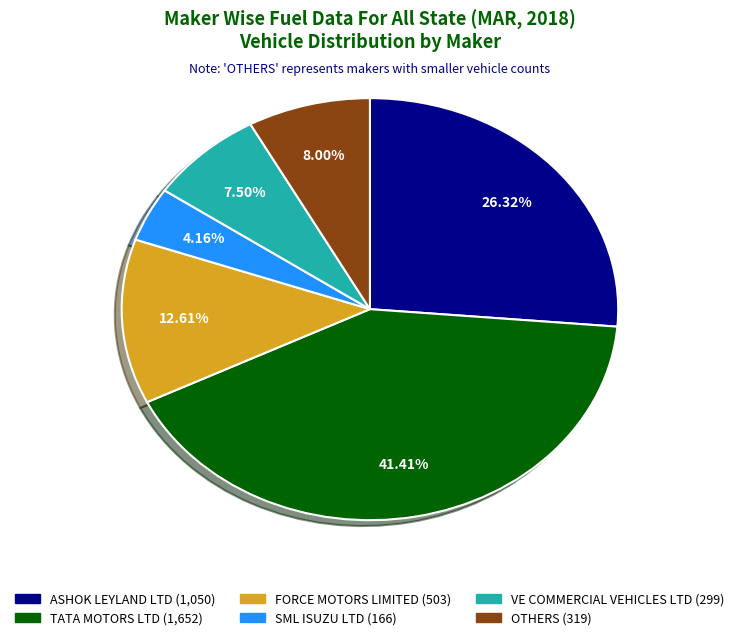

Is there a majority slice in this chart?

No